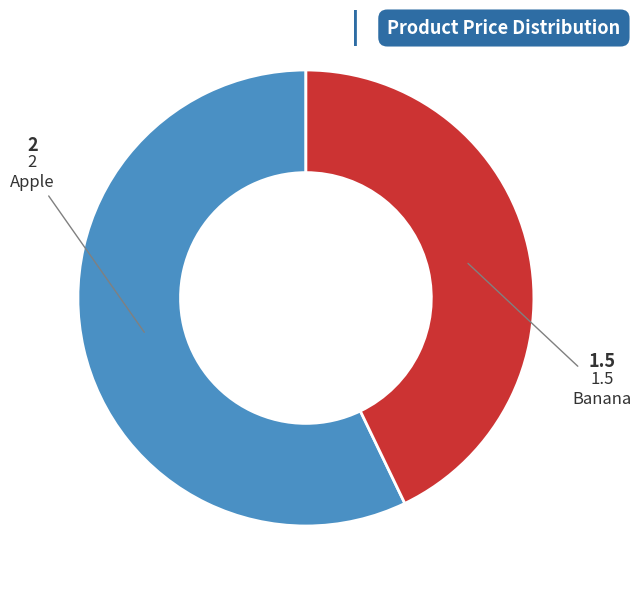

Which slice represents more than half of the pie?

Apple